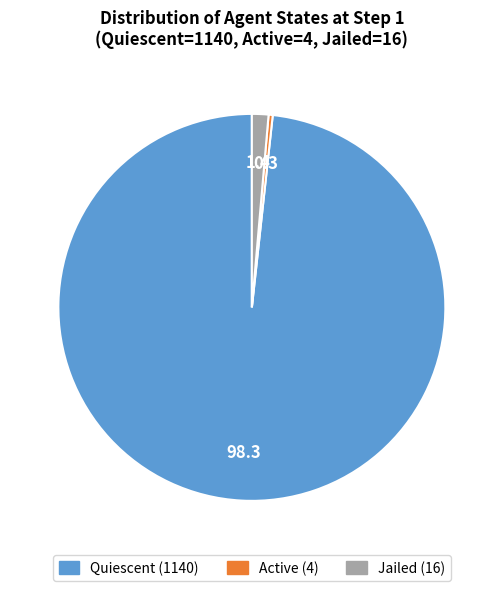

Which category has the smallest portion of the pie?

Active